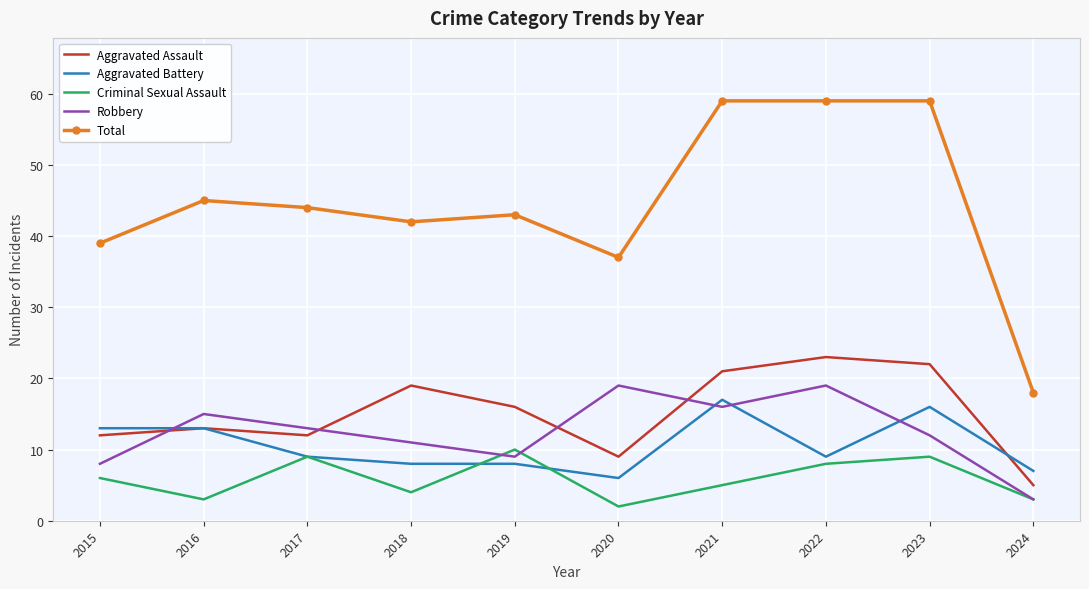

Which category has the lowest value in the Total series?

2024